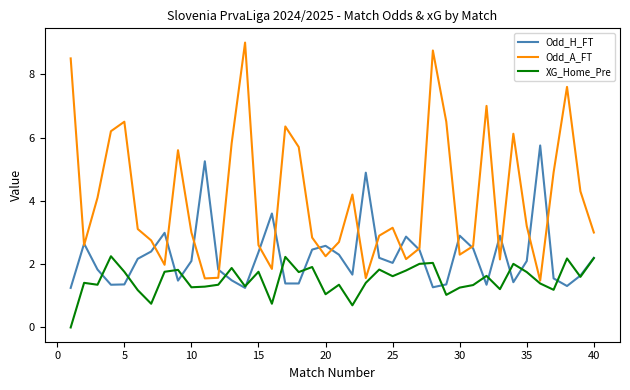

True or false: Odd_A_FT and XG_Home_Pre cross at least once.

False